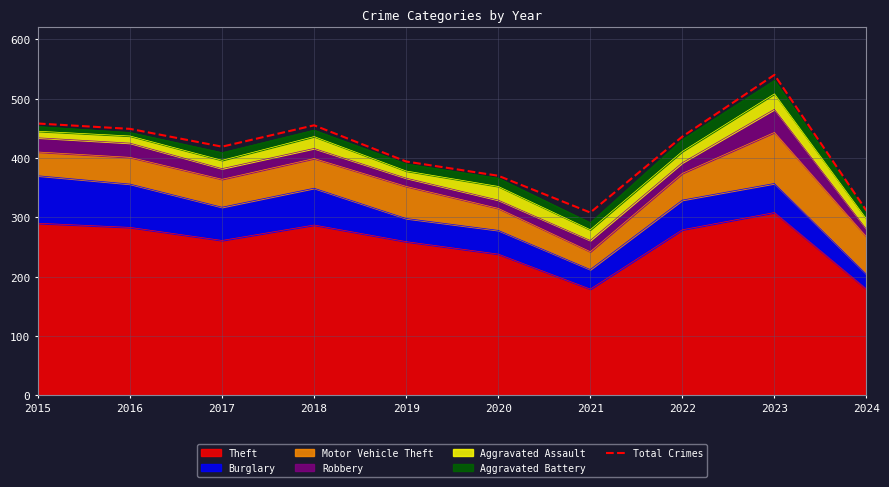

What is the sum of all values?

4140